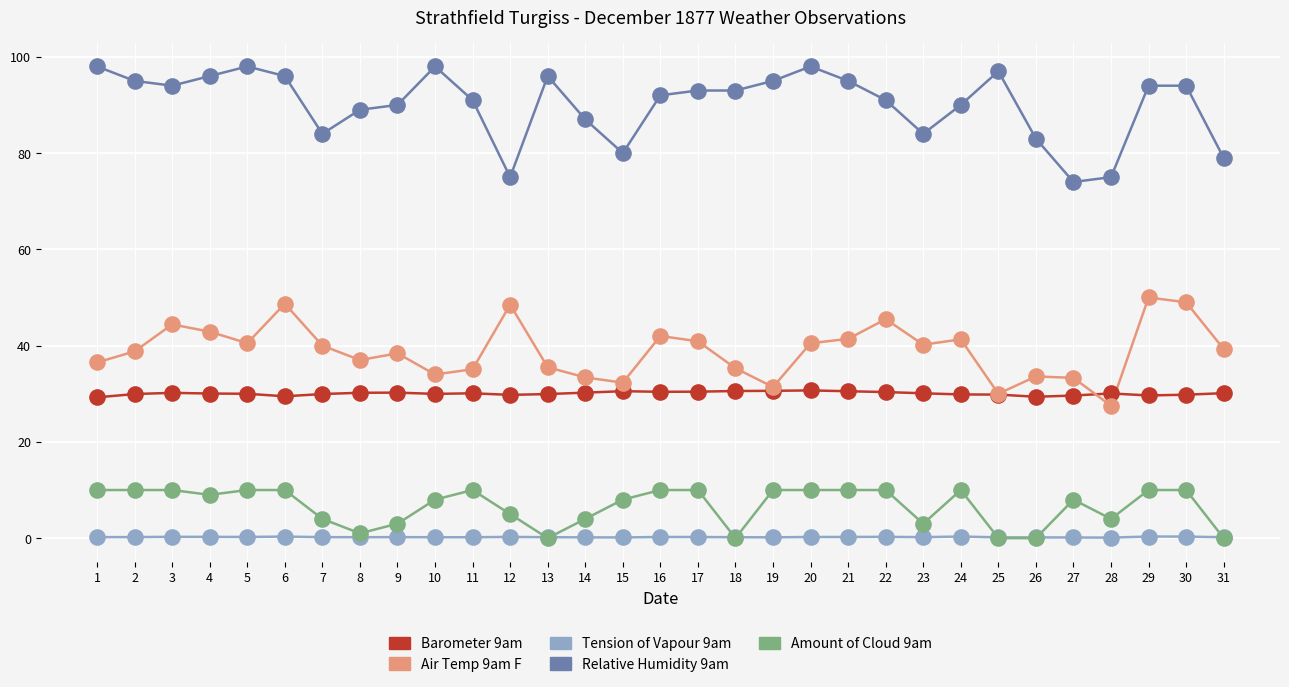

What are all the series names shown in the legend?

Barometer 9am, Air Temp 9am F, Tension of Vapour 9am, Relative Humidity 9am, Amount of Cloud 9am